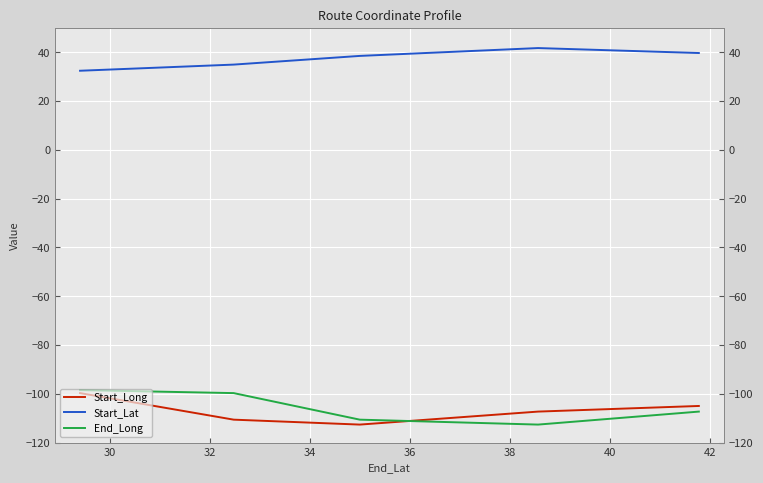

Is the value of Start_Long at 36 greater than the value of Start_Lat at 34?

No